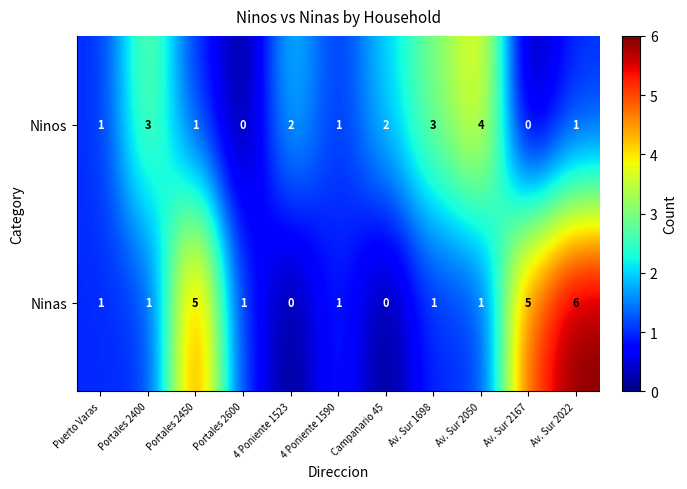

Between Portales 2450 and Av. Sur 2050, which series saw the biggest shift?

Ninas